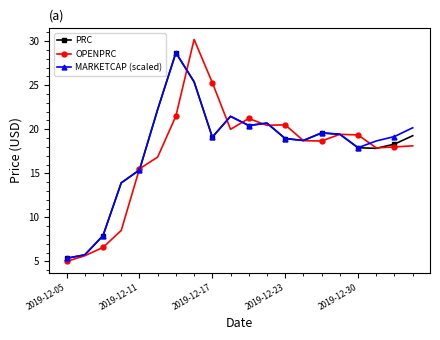

At how many categories does at least one series exceed 16?

15